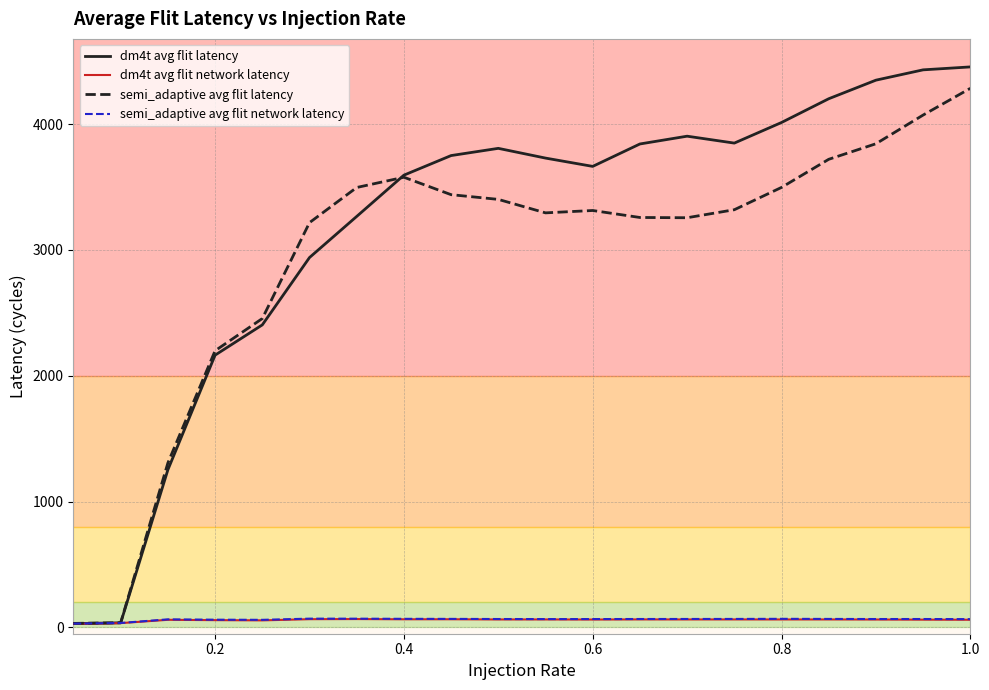

Which series has the widest spread of values?

dm4t avg flit latency